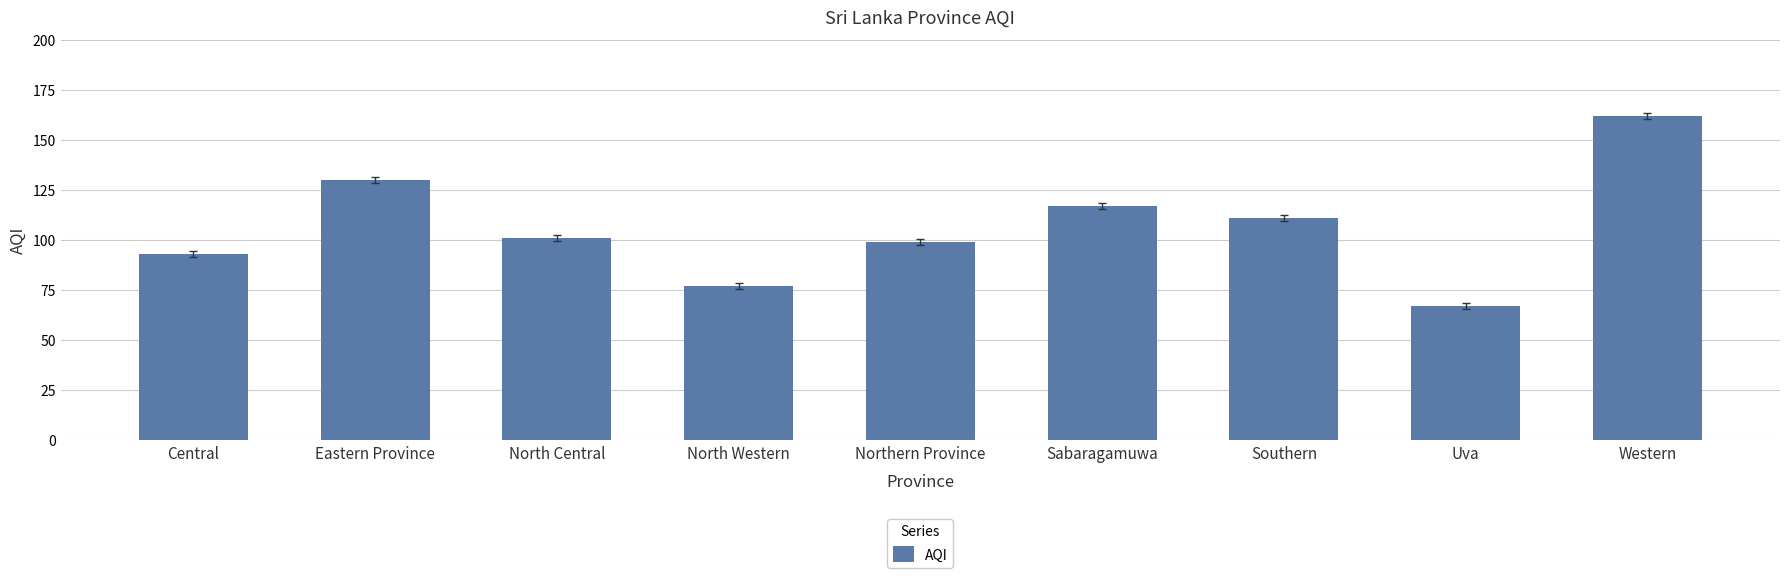

What is the average value?

106